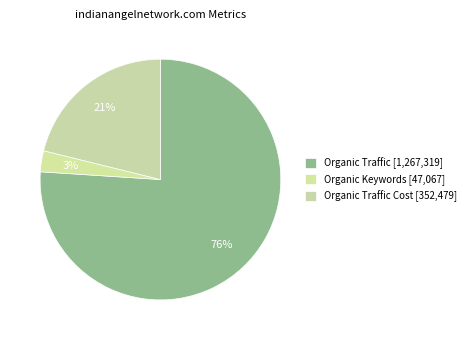

Count the number of slices in the pie.

3